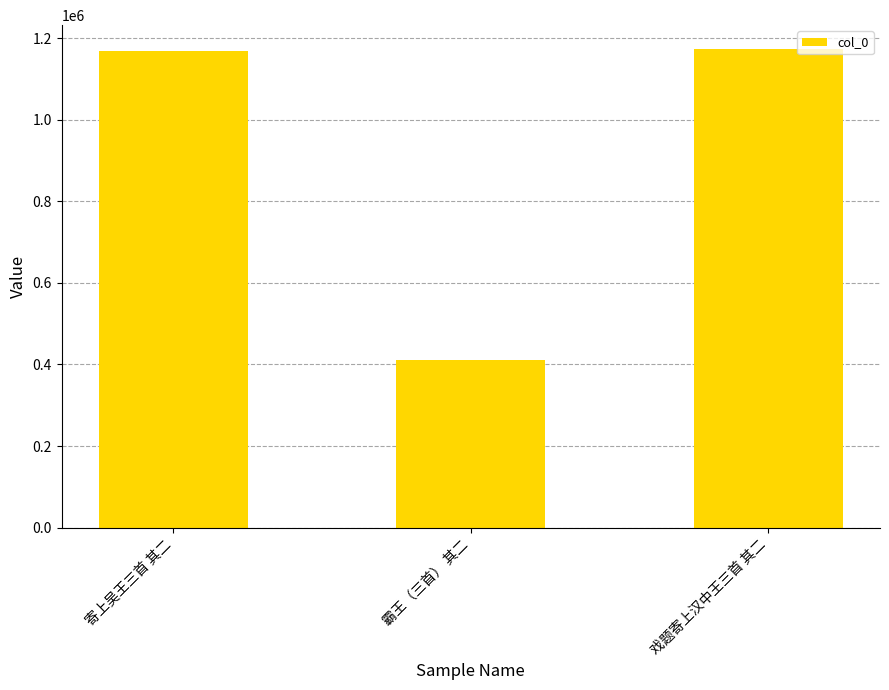

Reading left to right, list all the values displayed in this chart.

1167895	411240	1172861